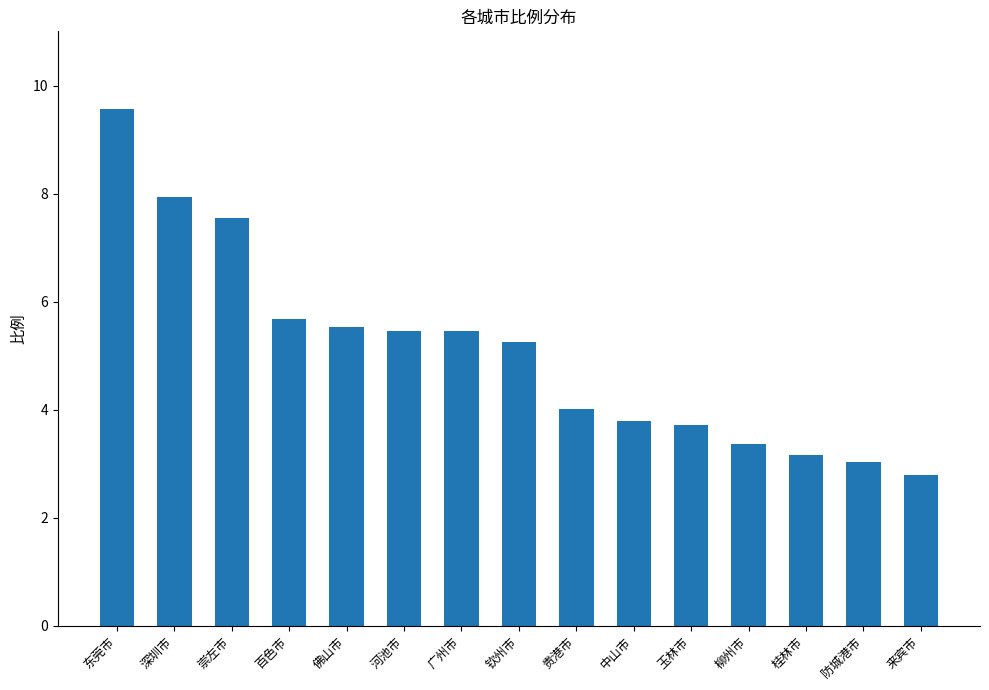

Which label corresponds to the smallest value in the chart?

来宾市